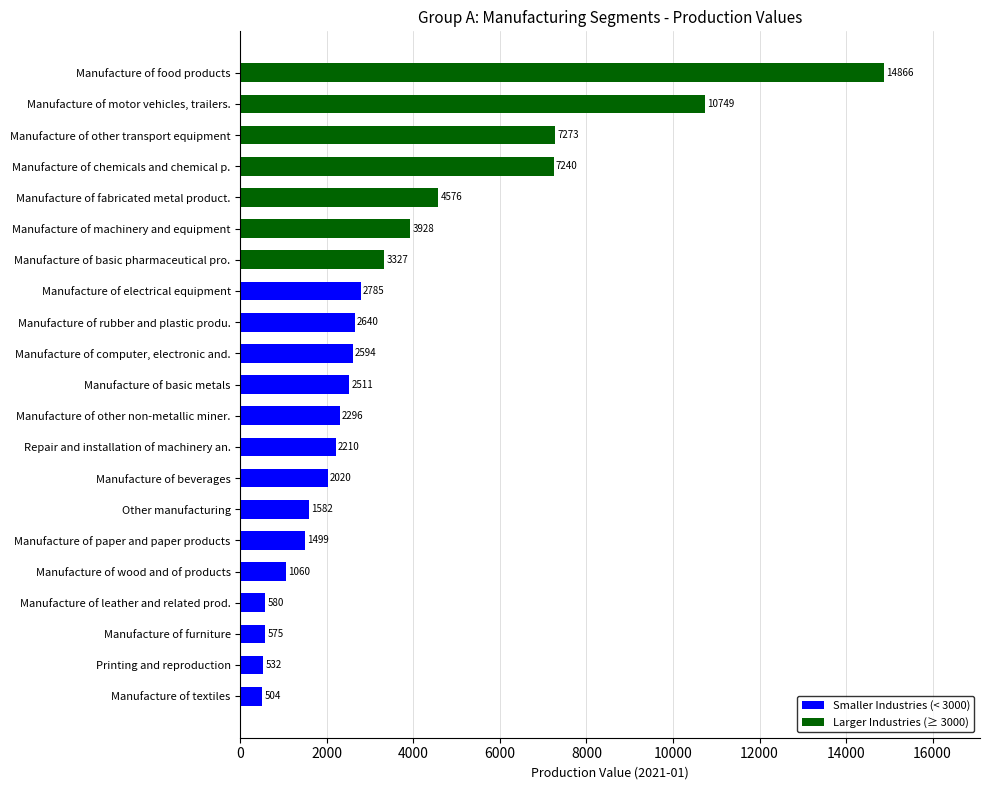

At which label is the value closest to 7684?

Manufacture of other transport equipment